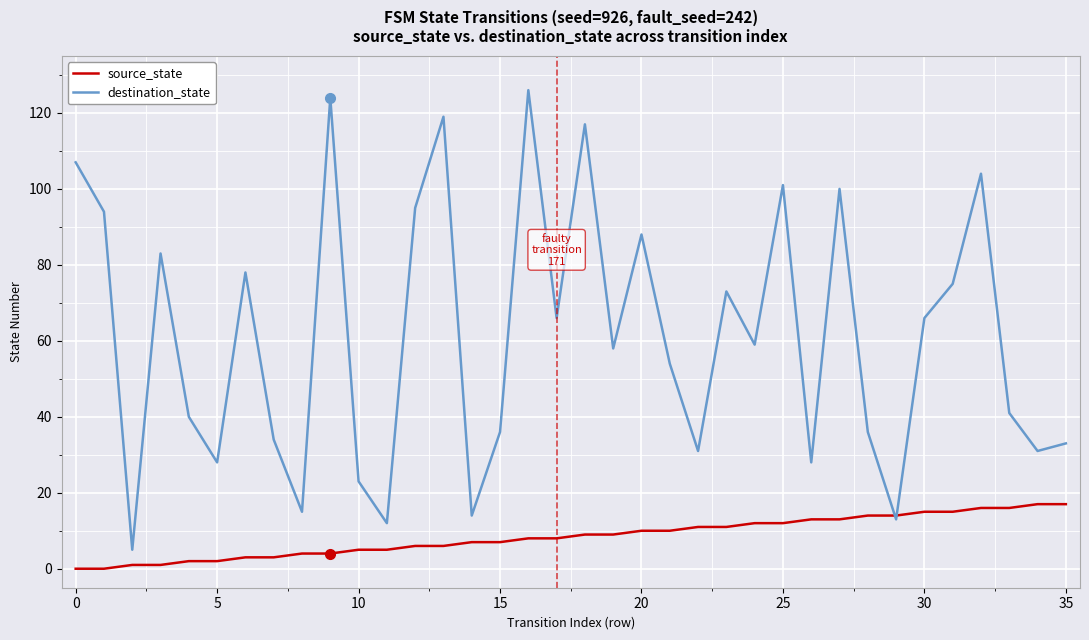

What is the minimum value for destination_state?

5